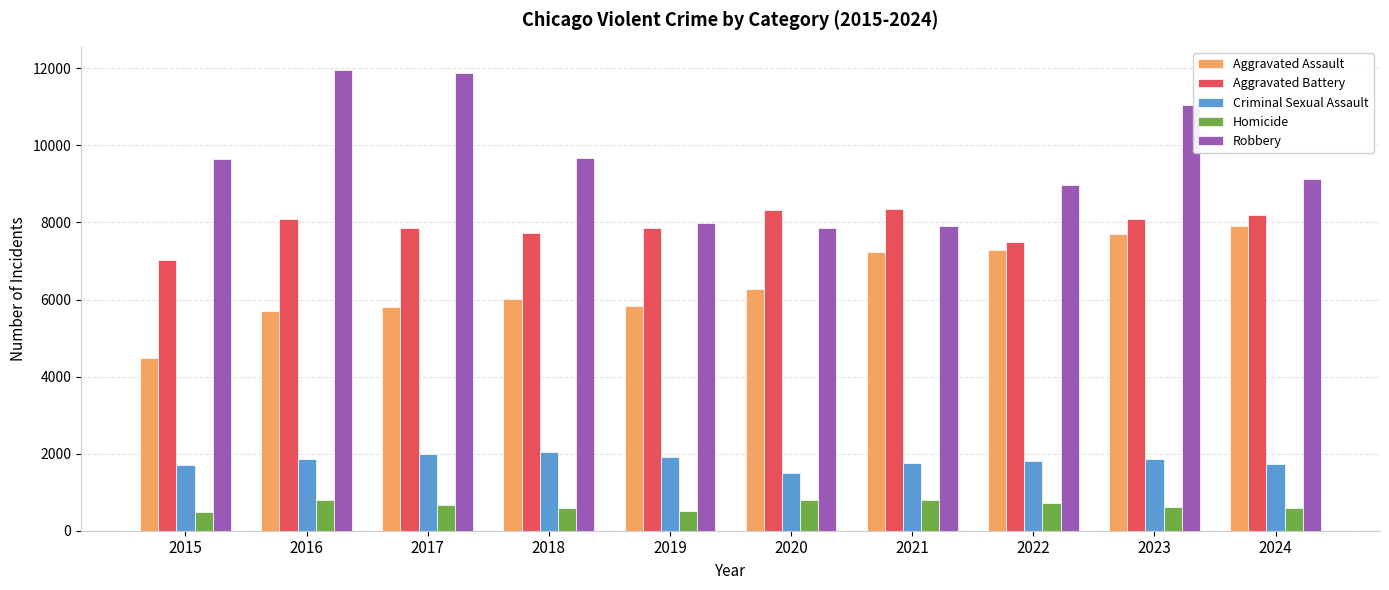

Where does the Criminal Sexual Assault series first go above 1851?

2016